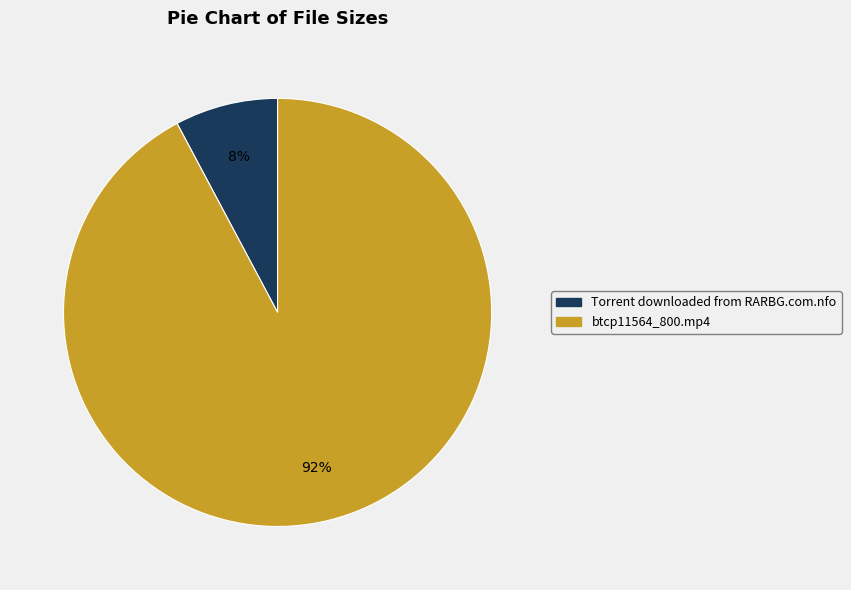

To the nearest percent, what portion does btcp11564_800.mp4 represent?

92%